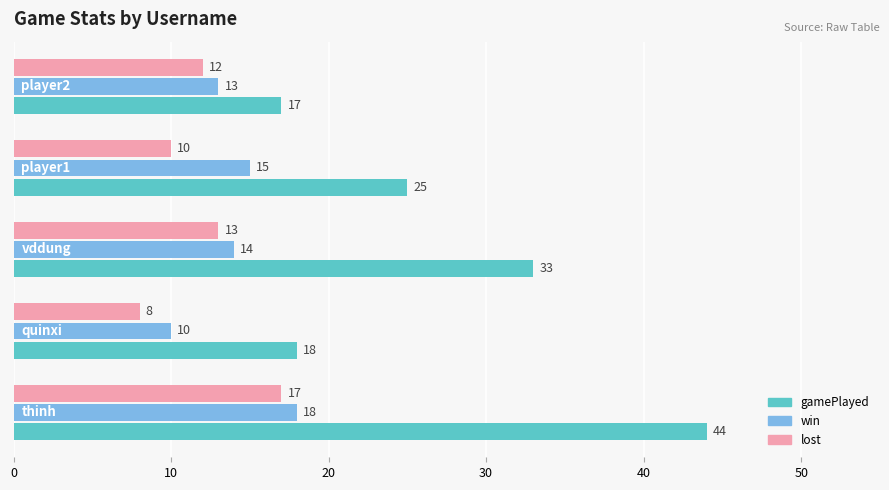

What is the maximum value shown in the chart?

44